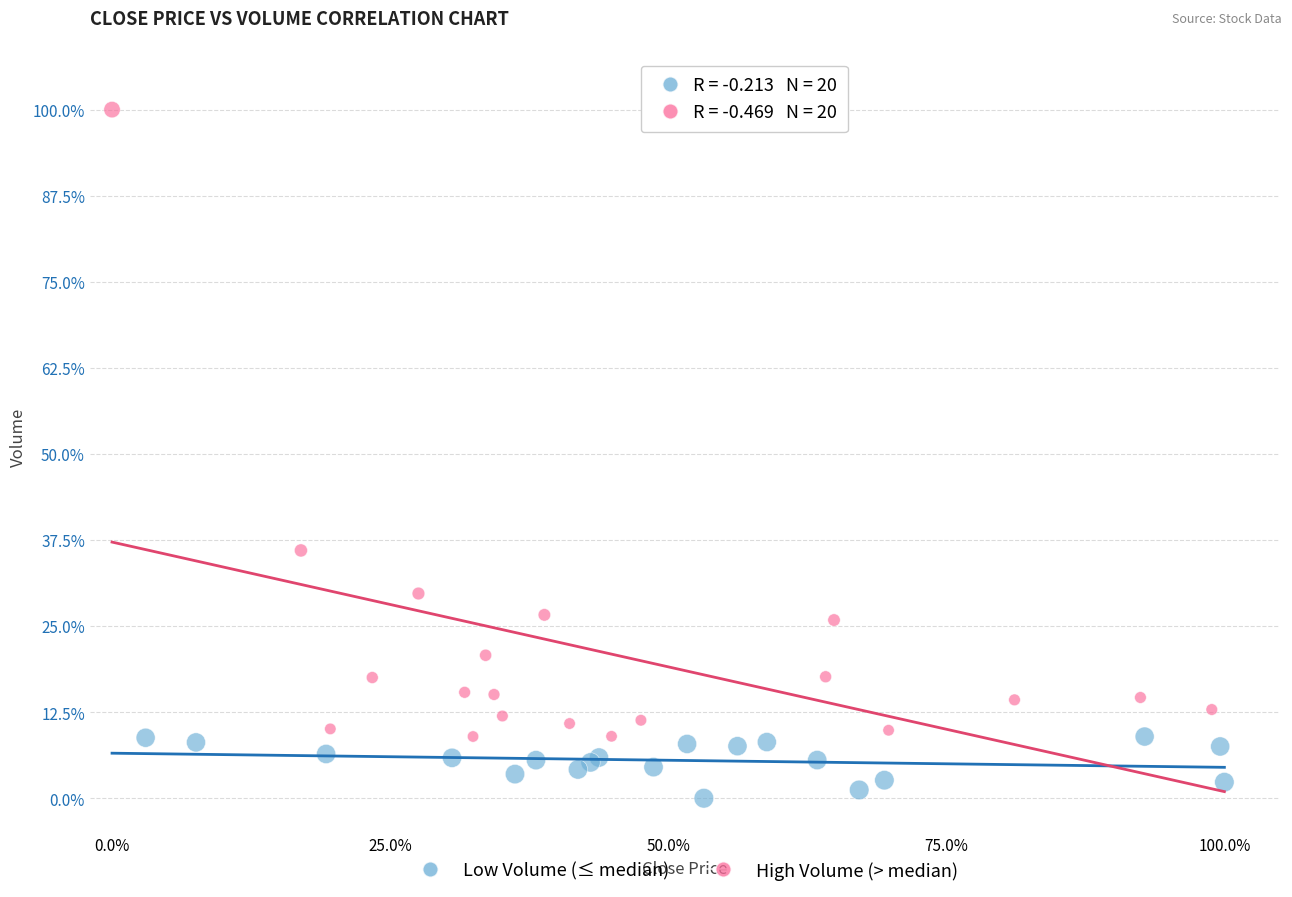

Which series has the widest spread of Y values?

High Volume (> median)